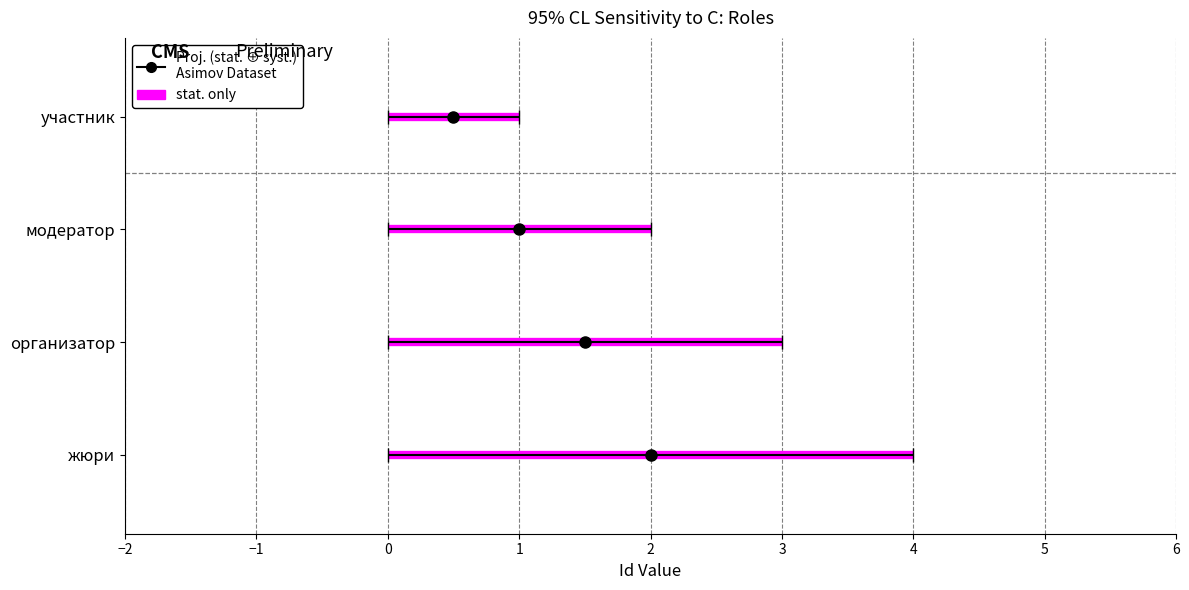

What is the sum of the values at участник and организатор?

4